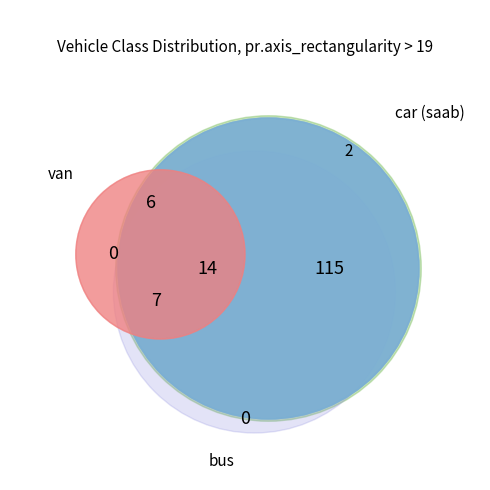

To the nearest percent, what portion does values represent?

26%